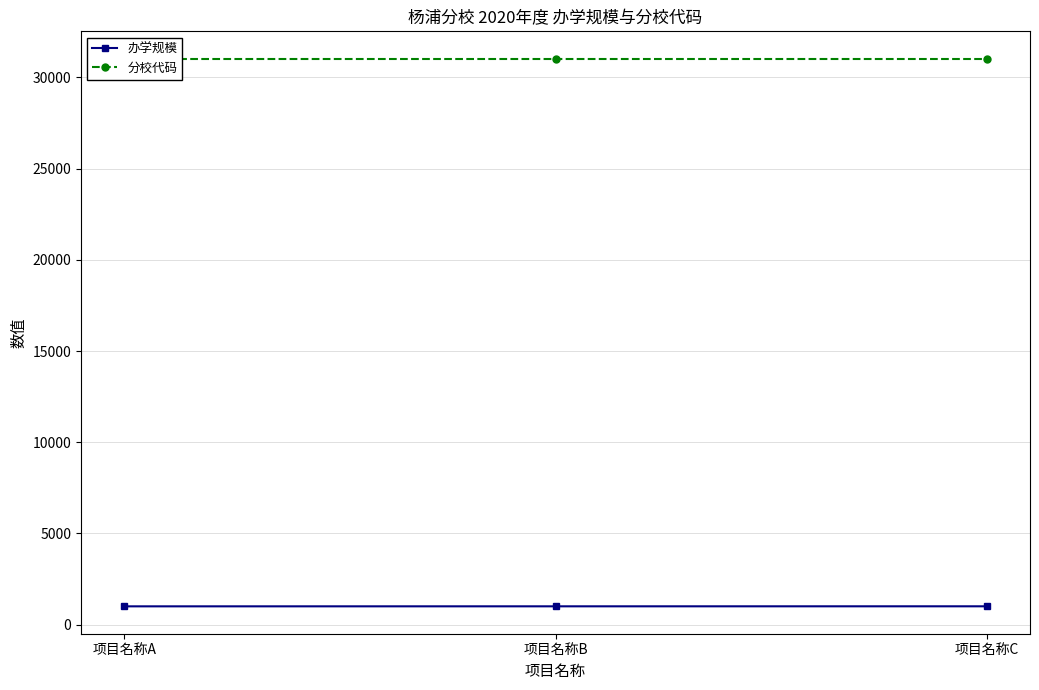

What is the approximate value of 办学规模 at 项目名称B?

1001